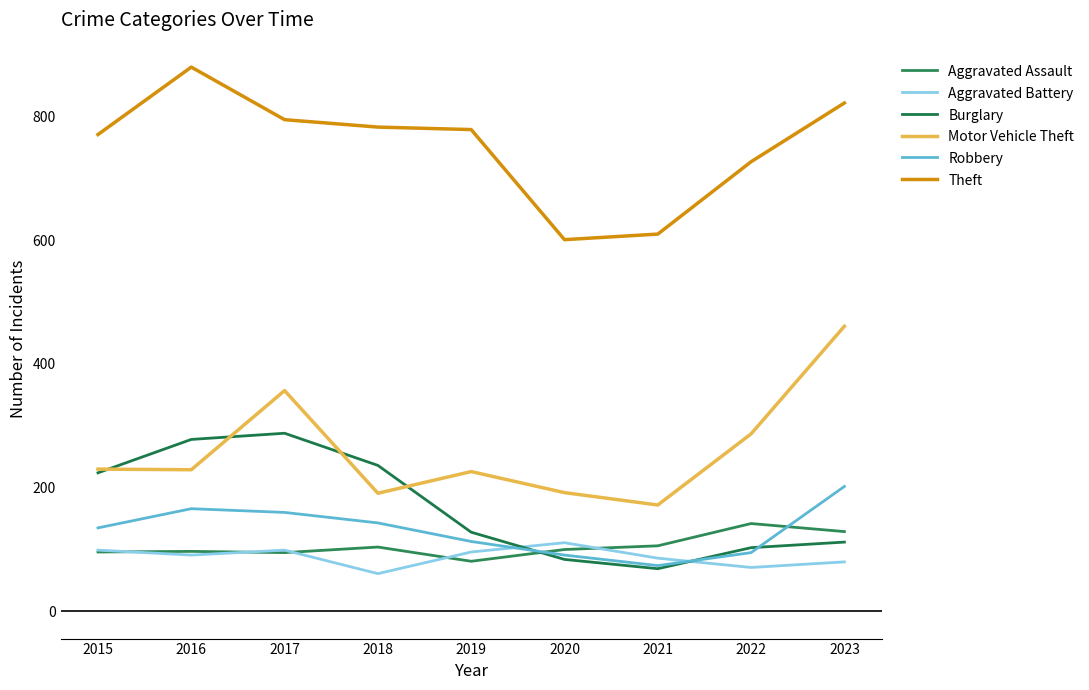

Where is the first local minimum for Theft?

2020